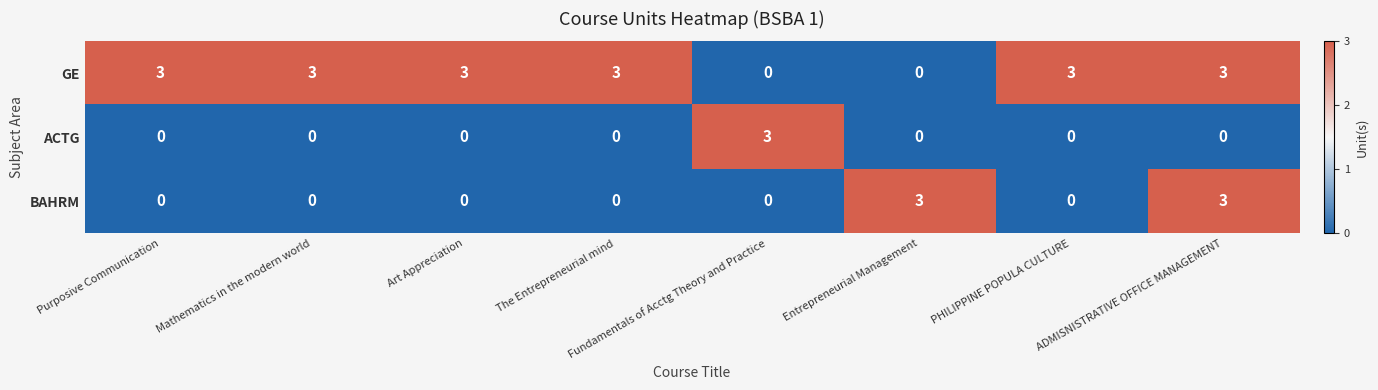

Rank the series by their average value, from highest to lowest.

GE, BAHRM, ACTG